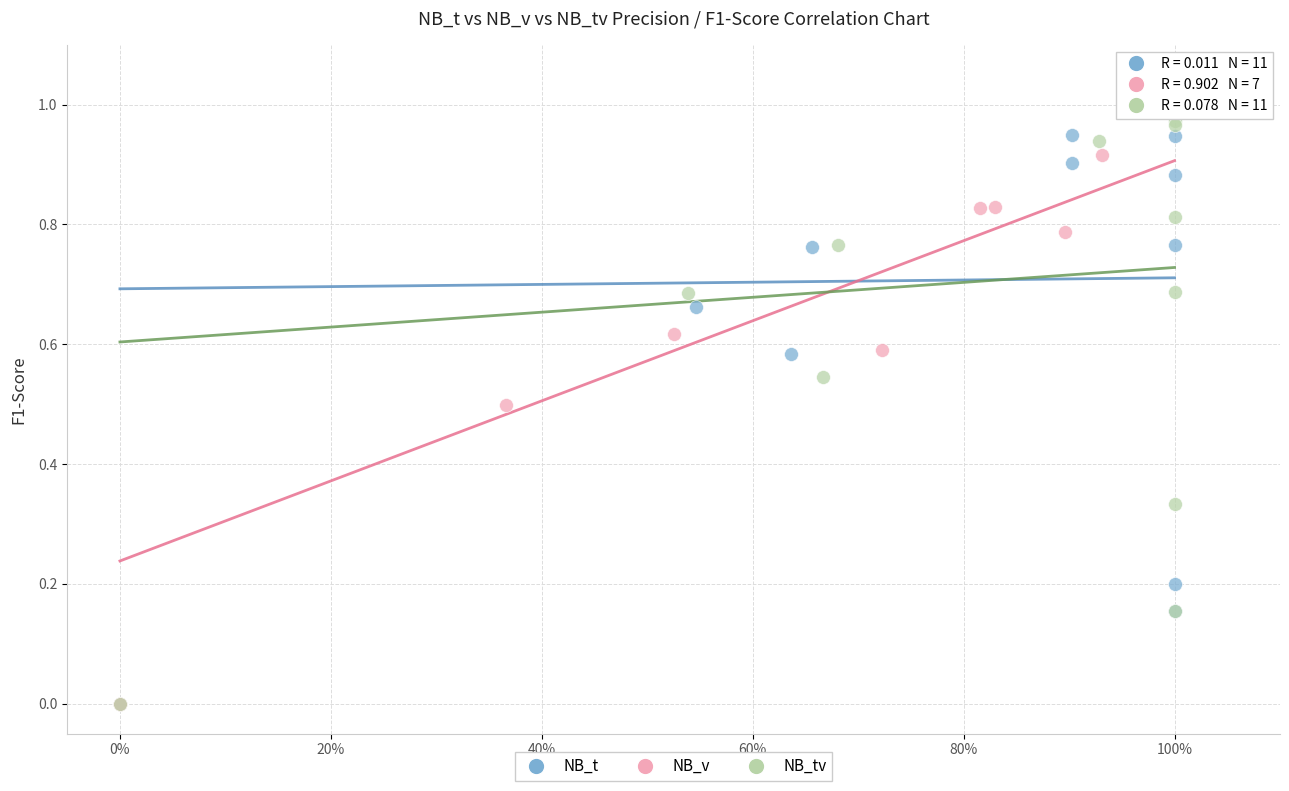

What are all the series names shown in the legend?

NB_t, NB_v, NB_tv